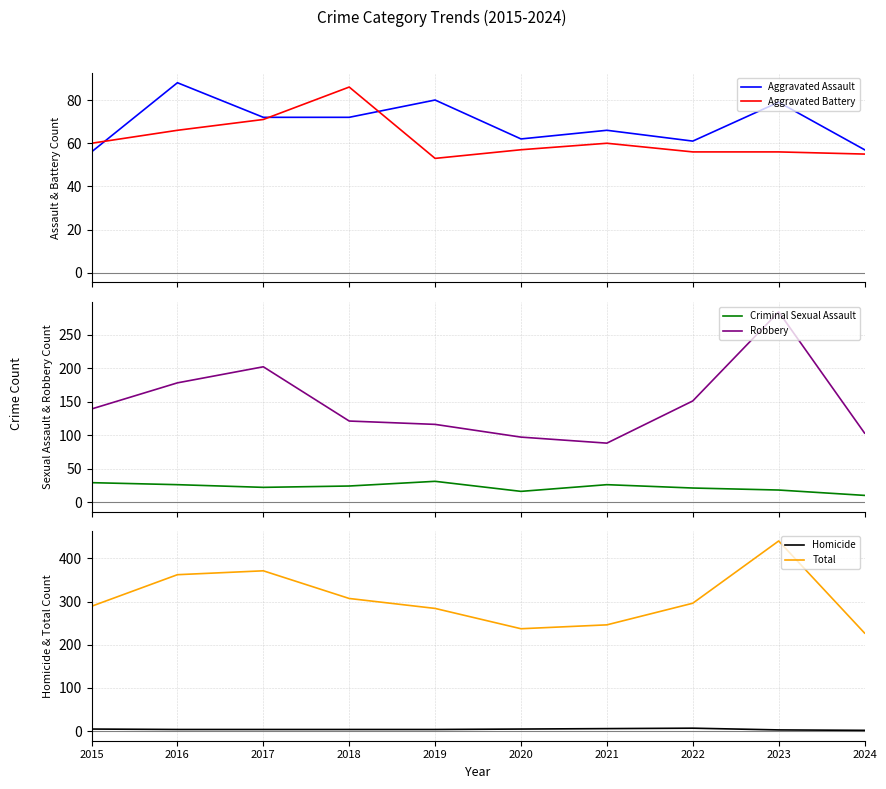

The Total series shows 509 at 2019. True or false?

False